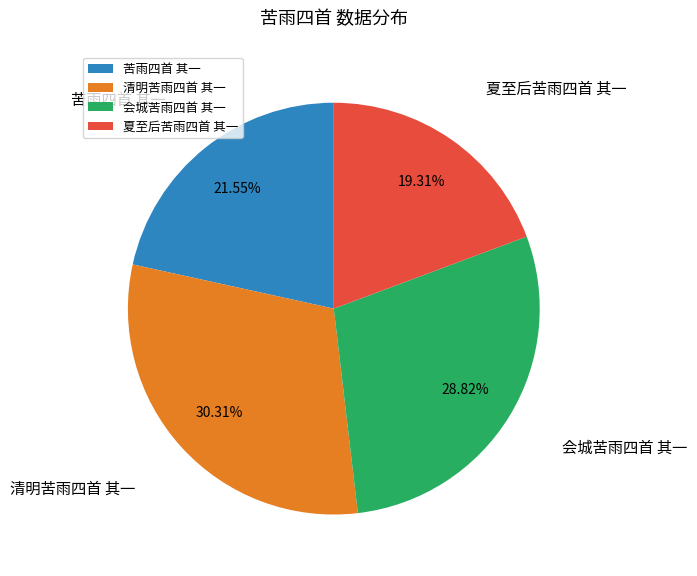

Between 苦雨四首 其一 and 清明苦雨四首 其一, which is larger?

清明苦雨四首 其一